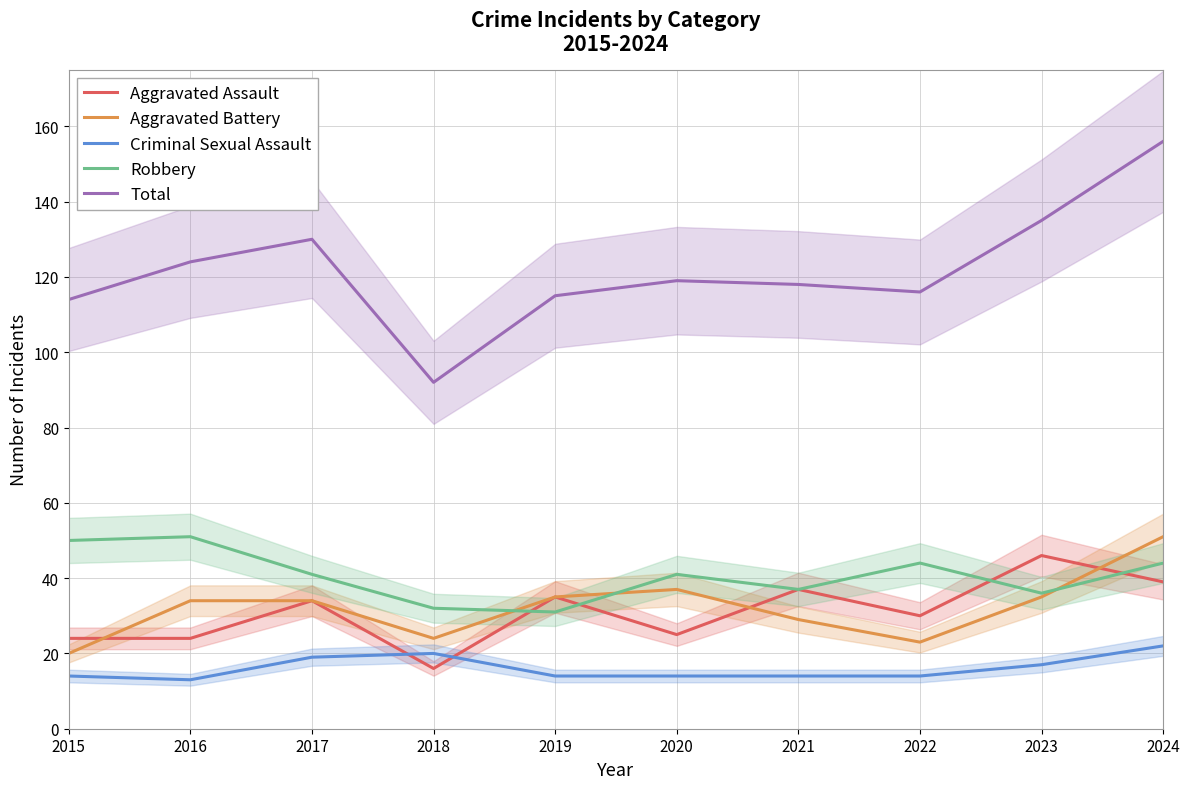

What is the difference between the second highest and second lowest values in the Aggravated Battery series?

14